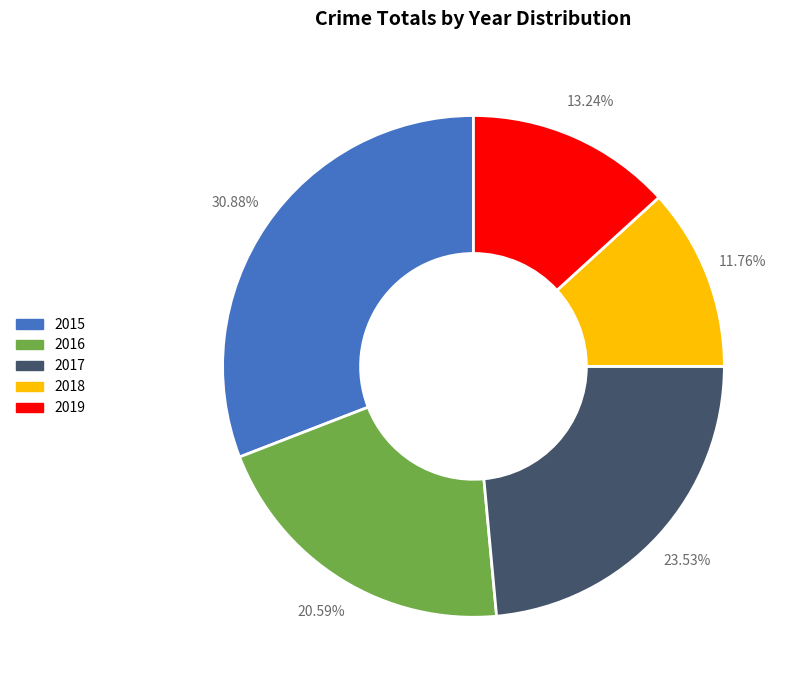

Which has a higher value, 2015 or 2017?

2015